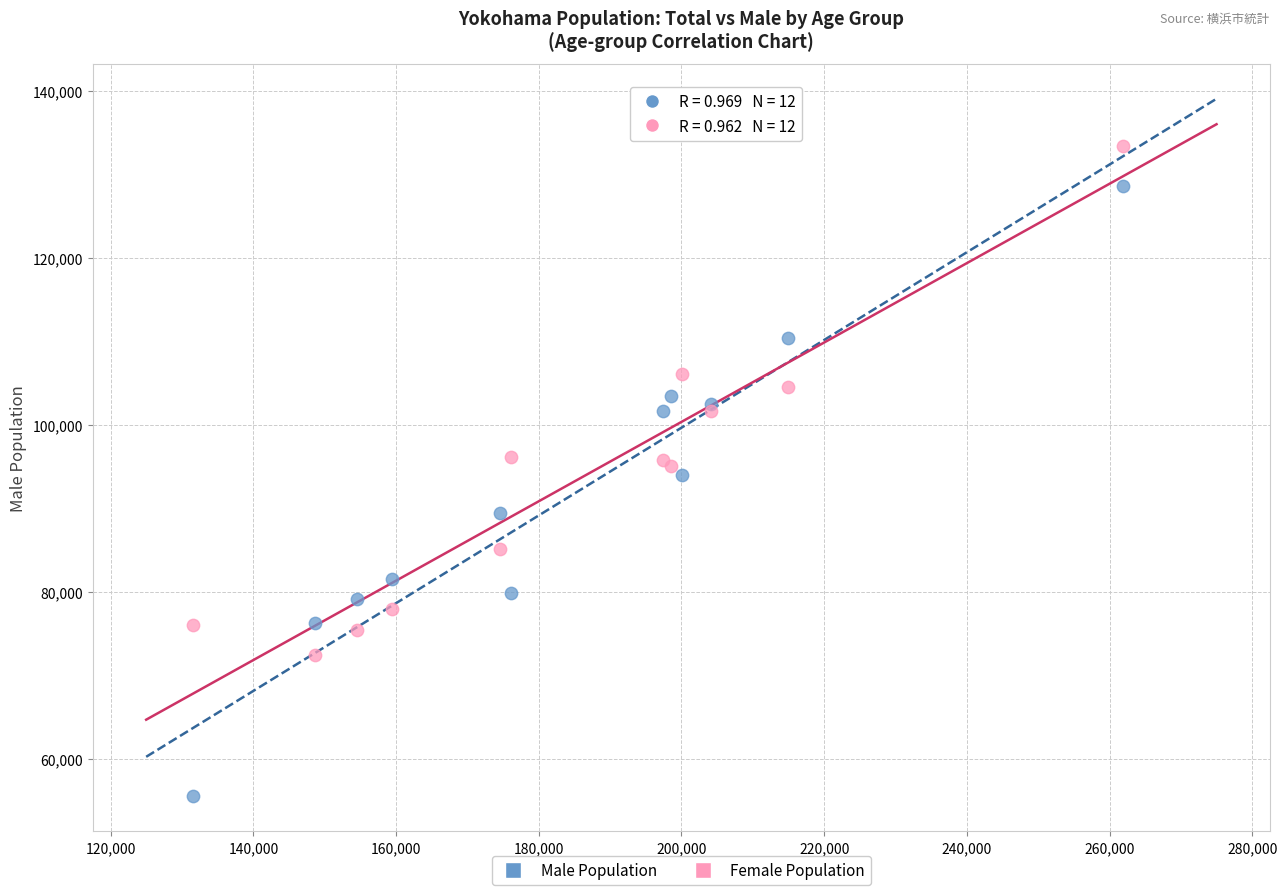

What is the X range (max minus min) for the scatter plot?

130352